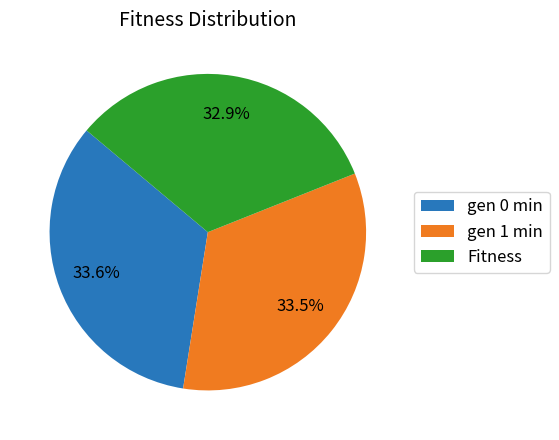

Count the number of slices in the pie.

3